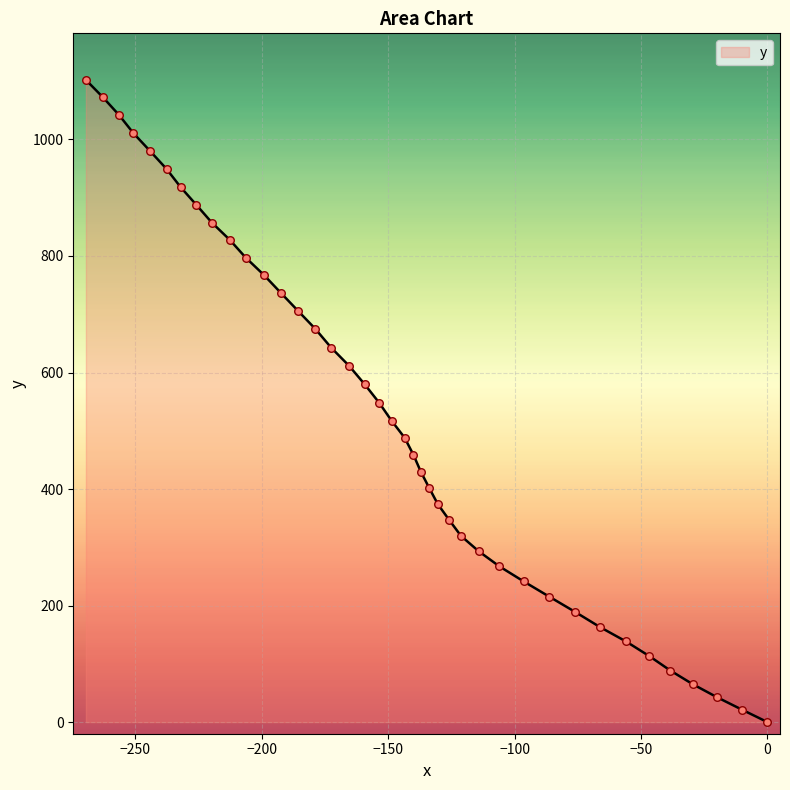

What is the difference between the maximum and minimum values?

1102.2